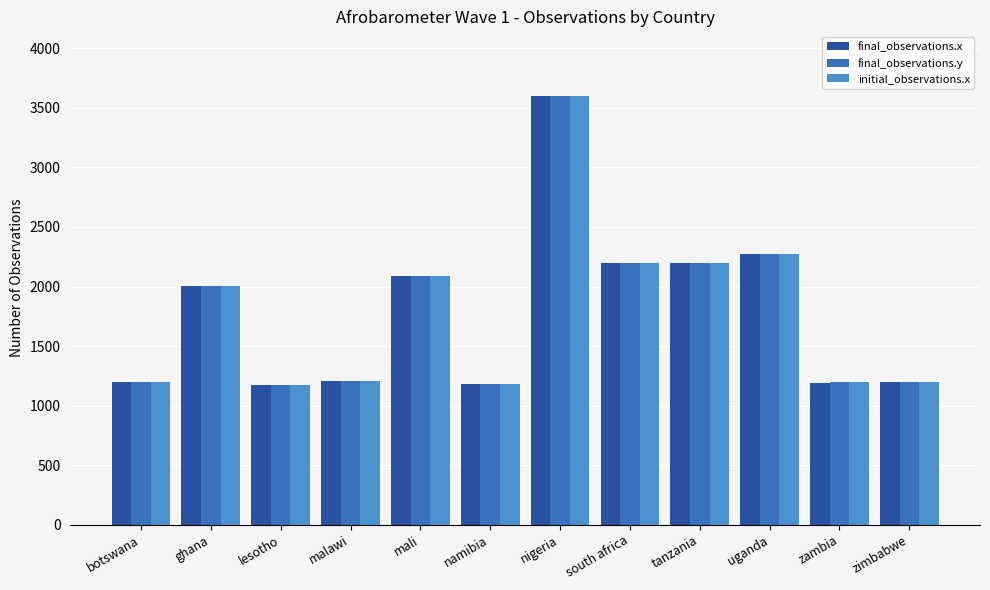

Are the bars horizontal?

No